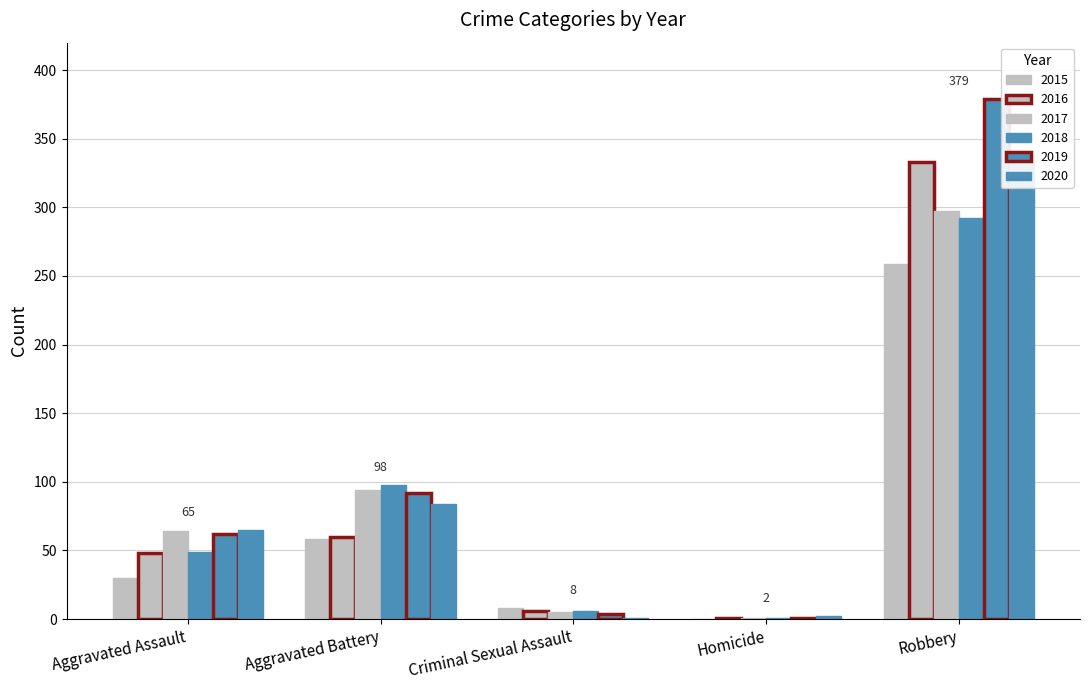

What is the value of the 2017 bar at the 1st from the left?

64